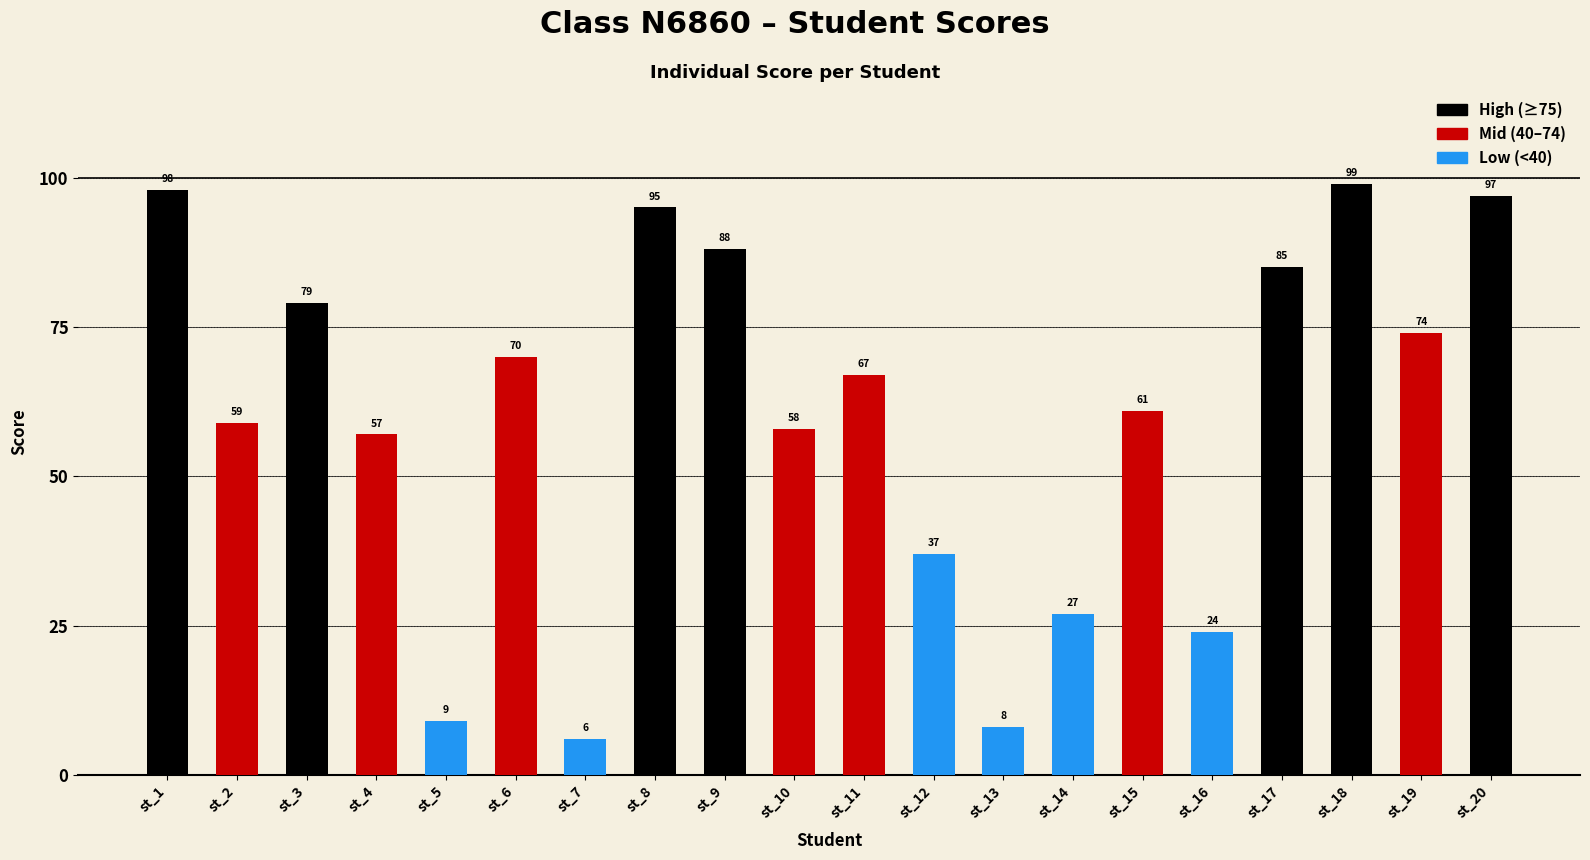

True or false: the data shows 27 at st_15.

False